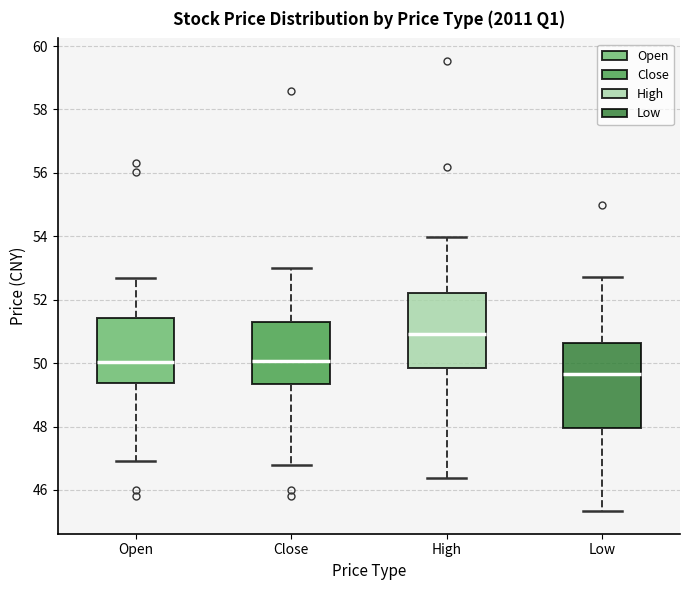

Comparing the boxes themselves (not the whiskers), which one is the tallest?

Low